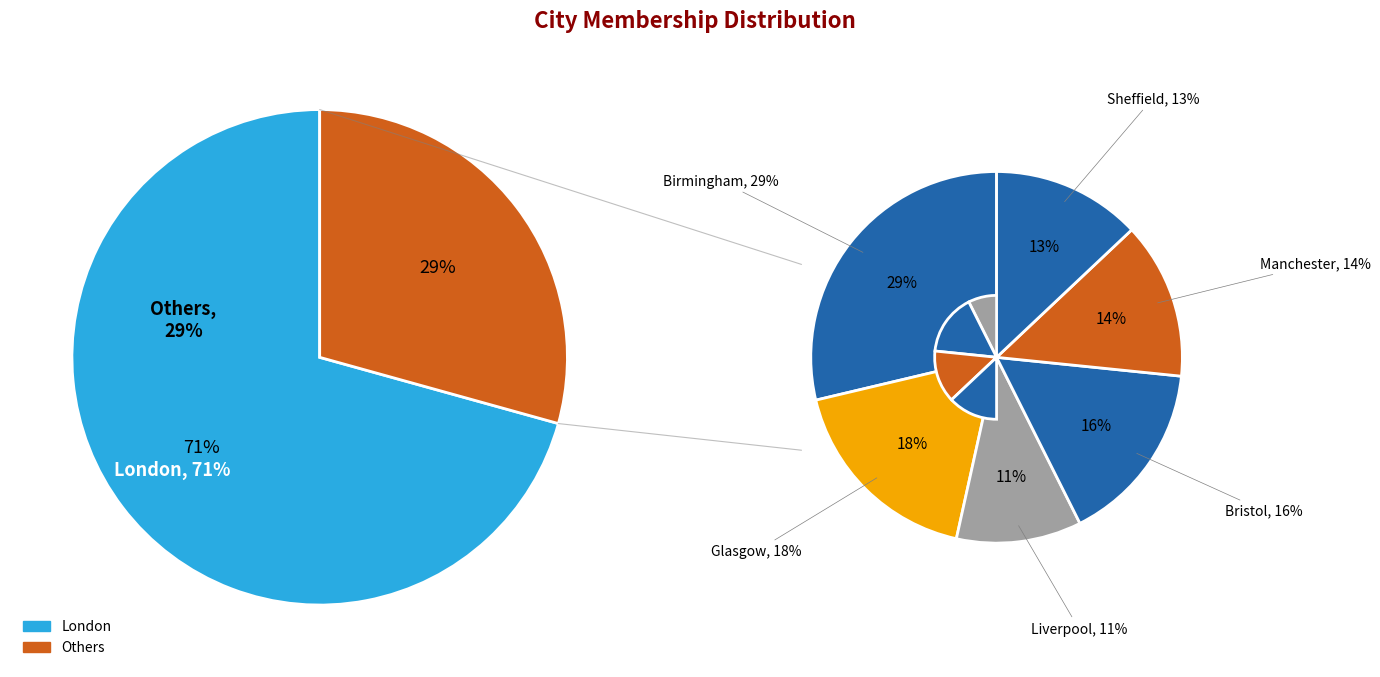

Does London represent more than half of the total?

Yes